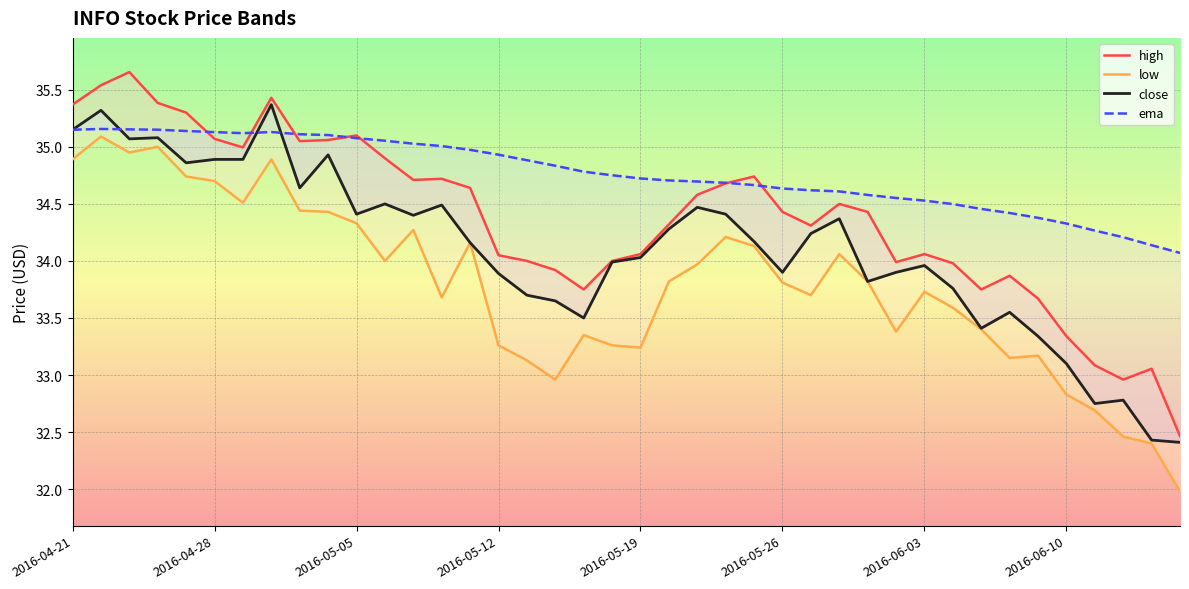

What is the sum of all low values?

1351.6